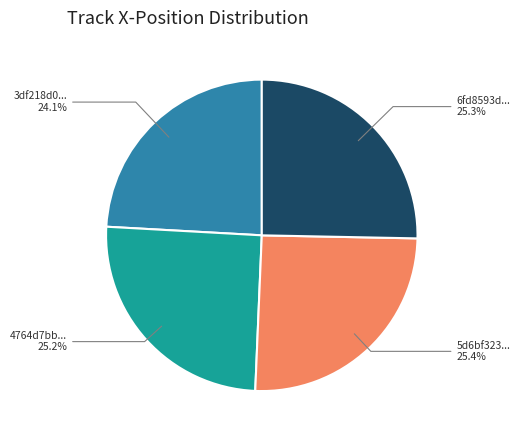

Combined, do 6fd8593d... and 3df218d0... account for over 50%?

No